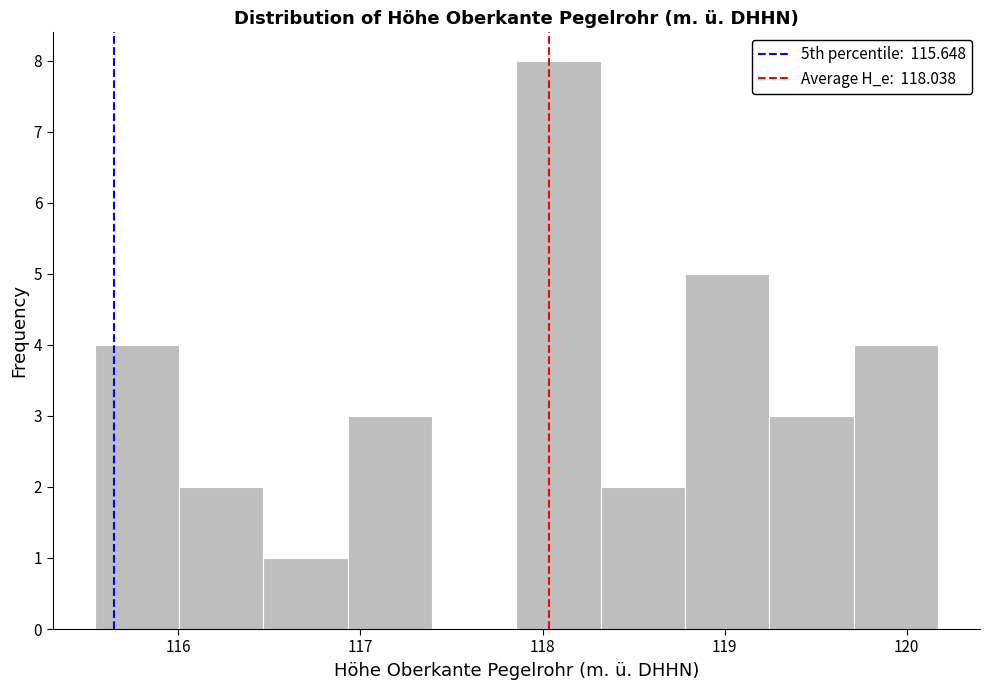

Reading left to right, list every bar in this chart as the range it spans on the x-axis followed by its height. Neither the bar edges nor the heights are printed on the chart, so give them approximately, as read against the axes.

115.5 to 116.0: 4
116.0 to 116.5: 2
116.5 to 116.9: 1
116.9 to 117.4: 3
117.4 to 117.9: 0
117.9 to 118.3: 8
118.3 to 118.8: 2
118.8 to 119.2: 5
119.2 to 119.7: 3
119.7 to 120.2: 4